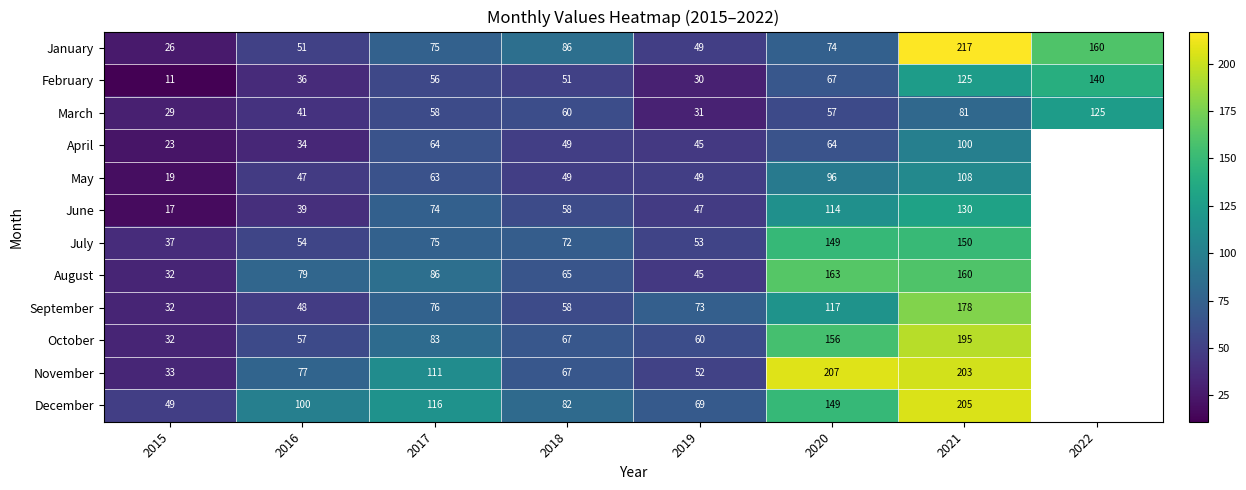

At how many categories does at least one series exceed 33?

8